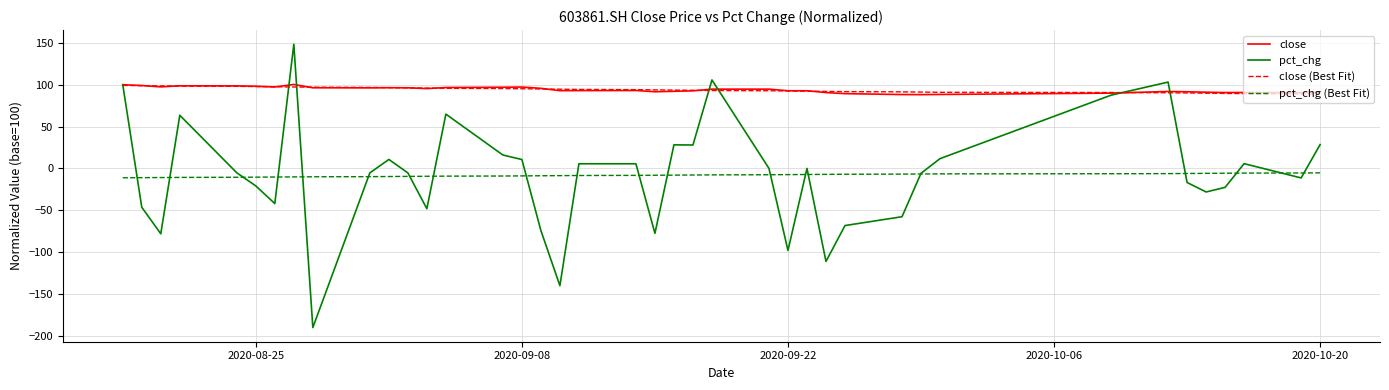

Which series has the largest range (max minus min)?

pct_chg